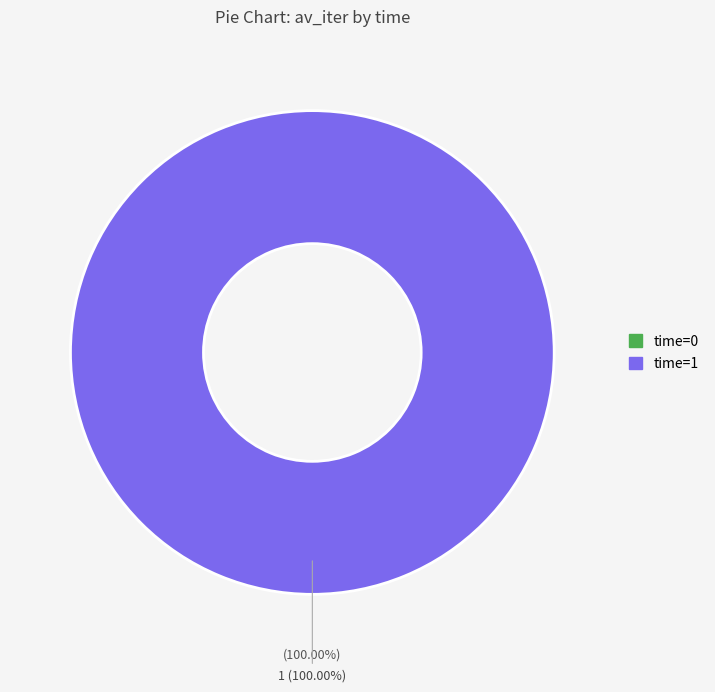

To the nearest percent, what is the combined percentage of 1 and 0?

100%